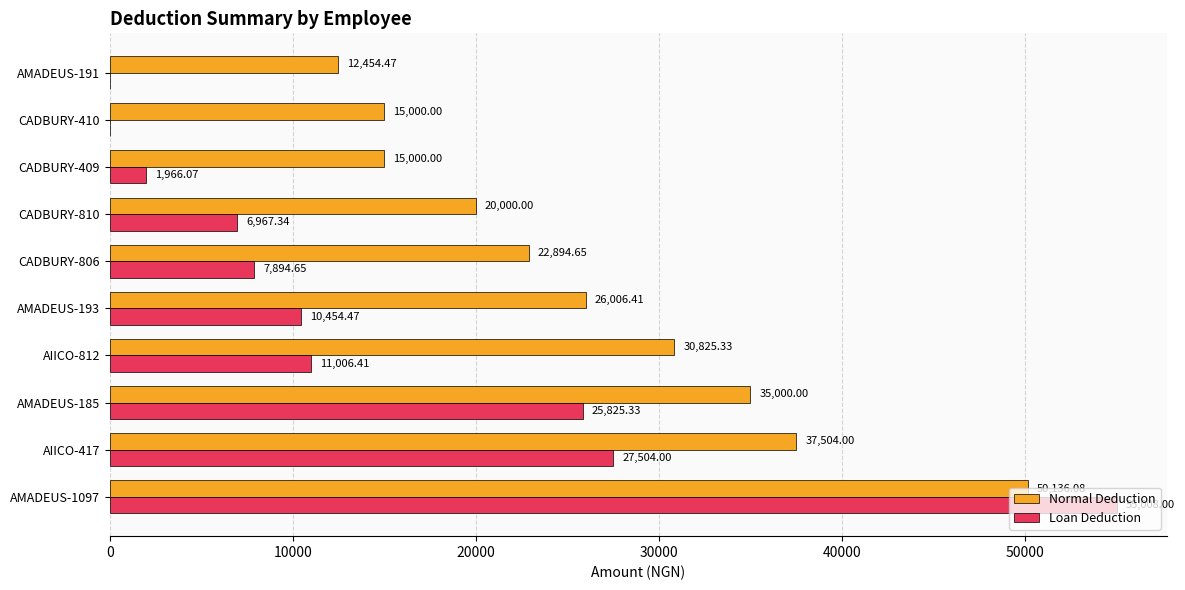

Where is Normal Deduction nearest to the value 31295?

AIICO-812